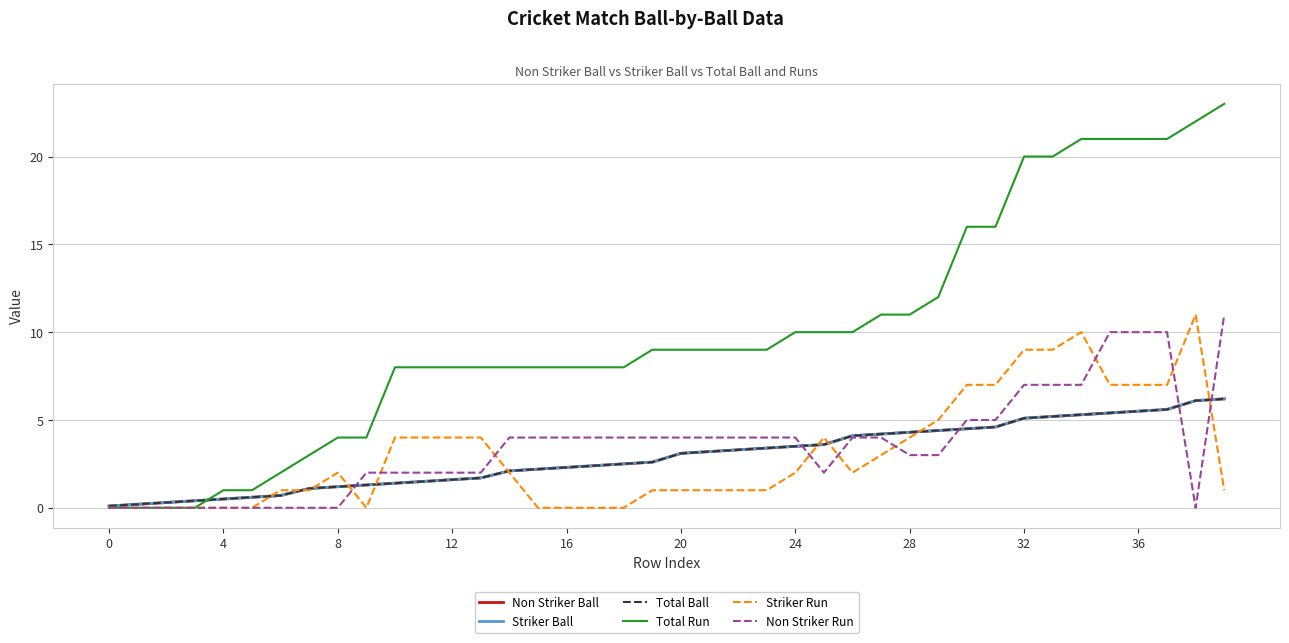

How many intersections are there between Total Ball and Non Striker Run?

5